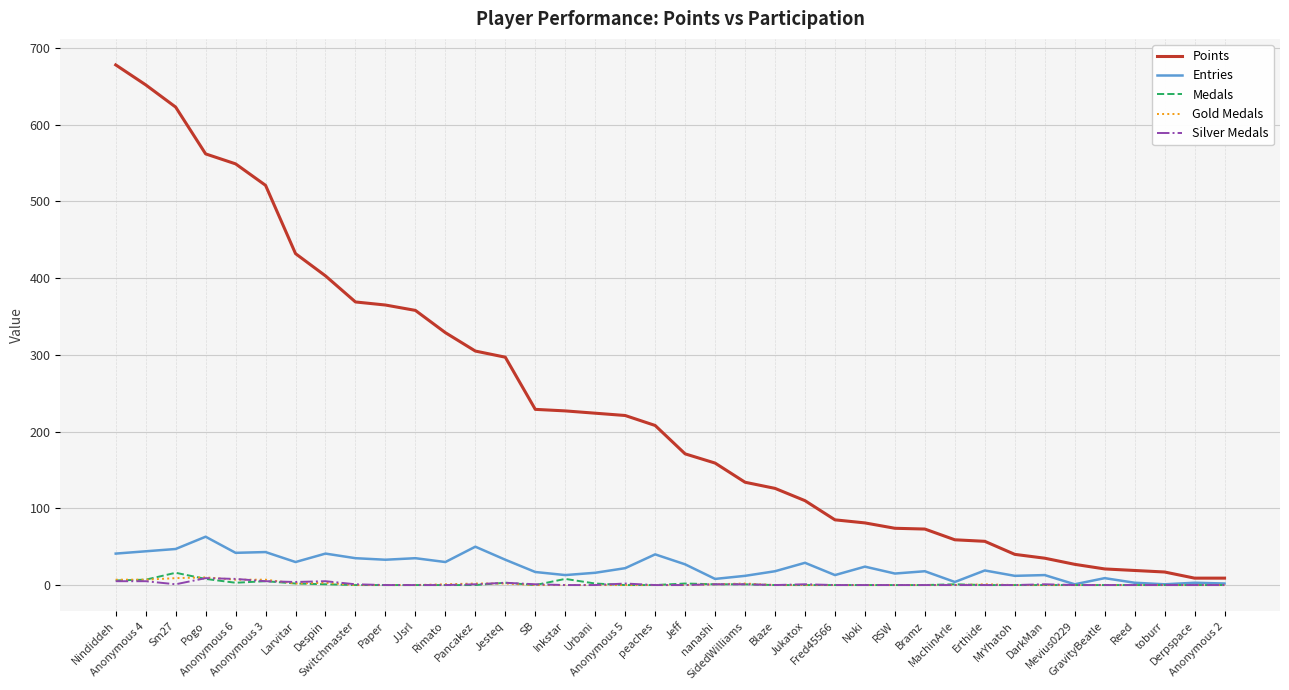

True or false: Points has a value of 81 at Noki.

True